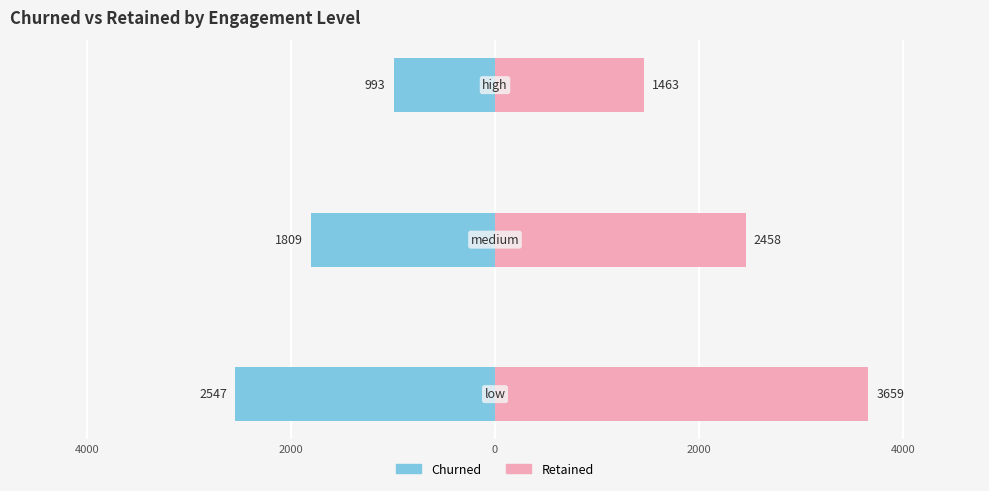

How many values in the retained series exceed 2458?

1